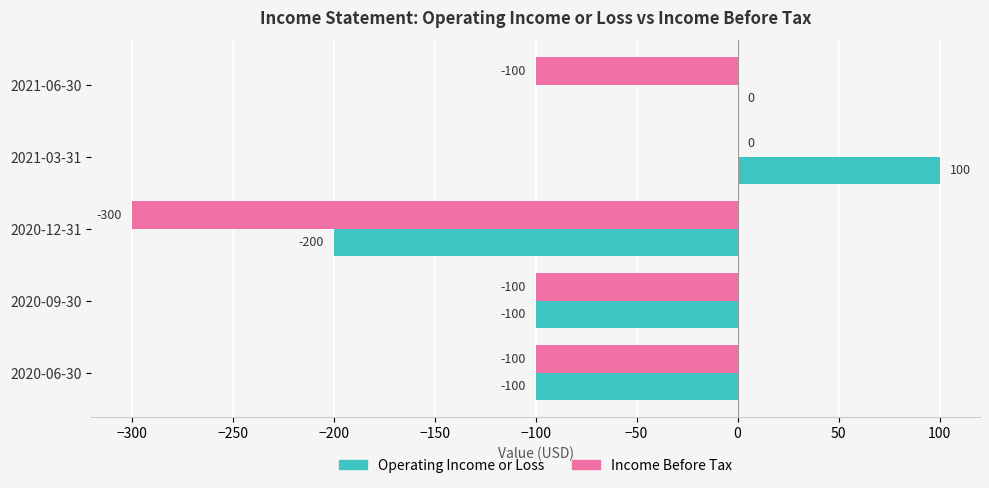

What is the sum of all Income Before Tax values?

-600